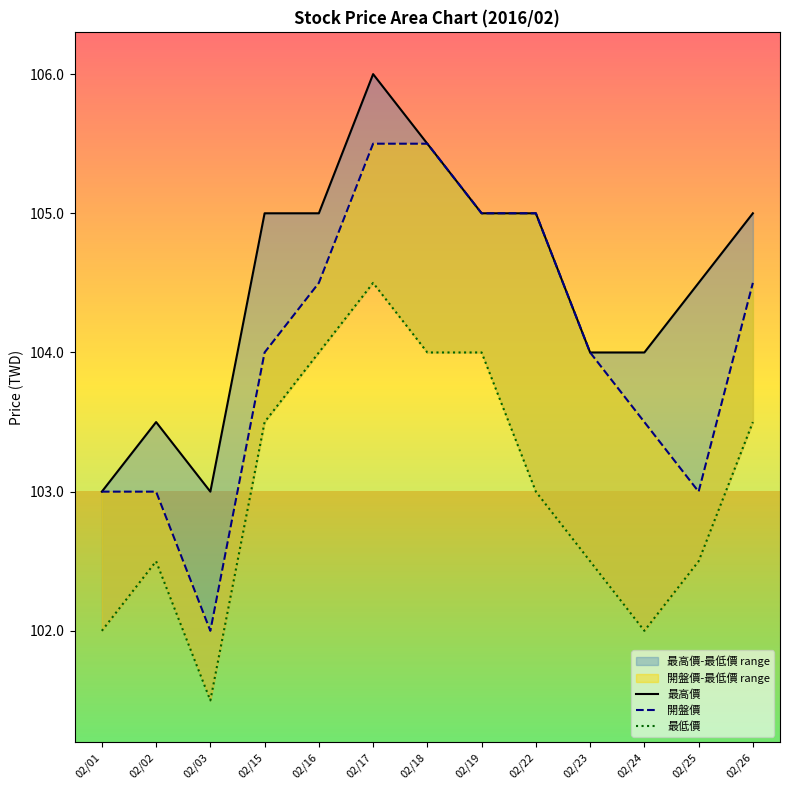

True or false: 最高價 and 最低價 intersect in this chart.

False